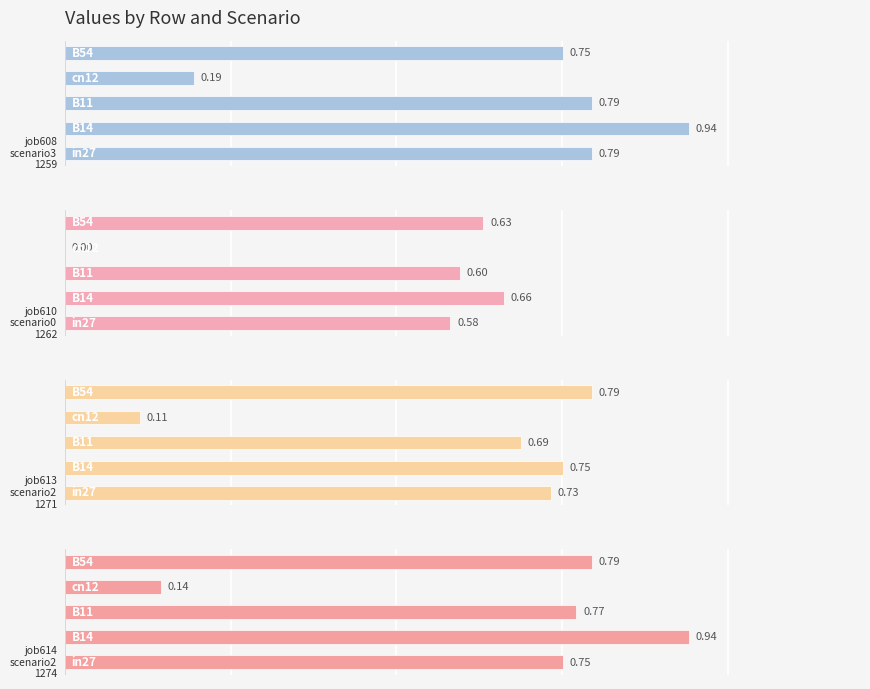

What is the maximum value shown in the chart?

0.9